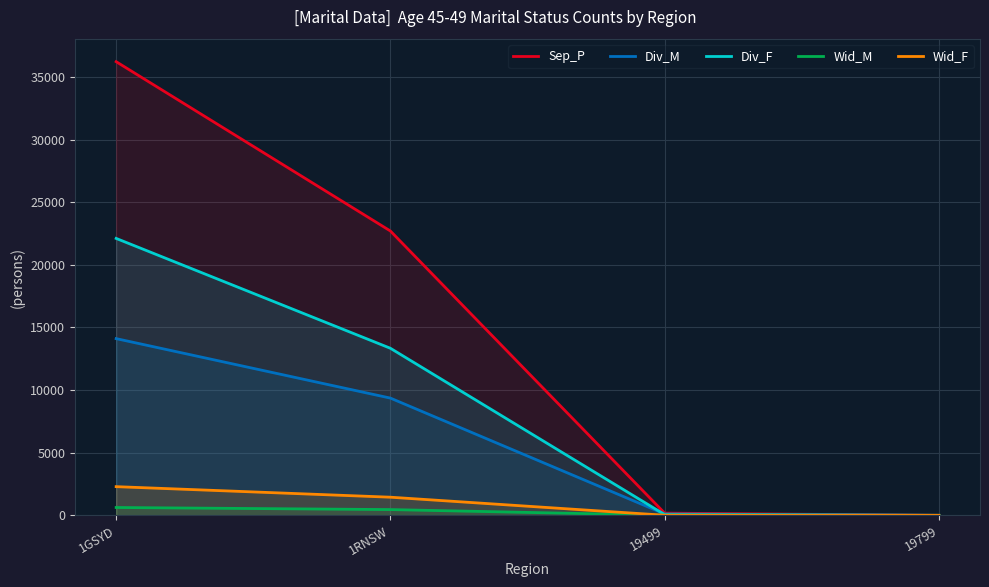

What is the difference between the maximum and second lowest values in the Div_F series?

22046